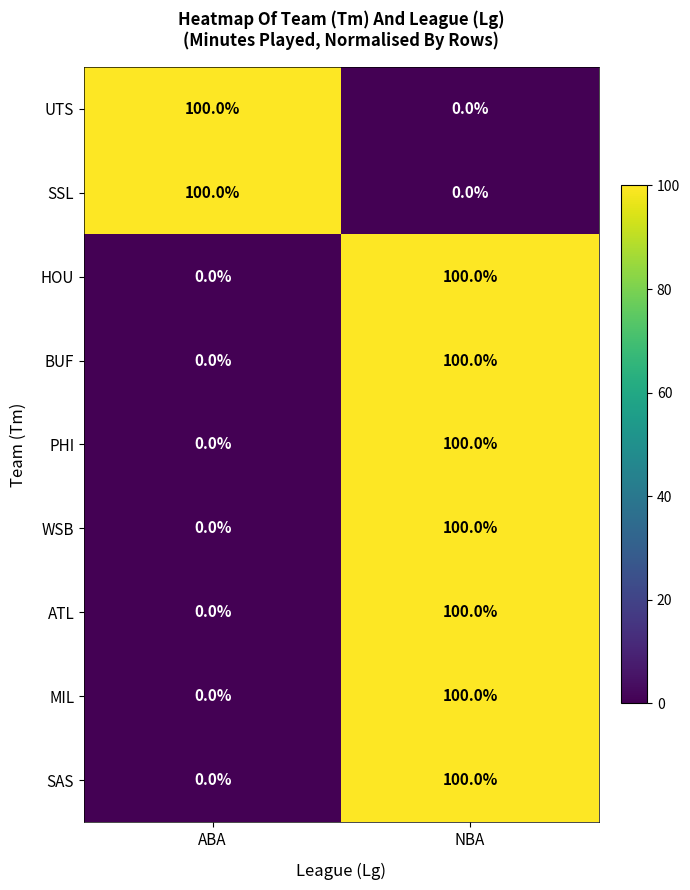

Is the value of MIL at NBA greater than the value of ATL at ABA?

Yes